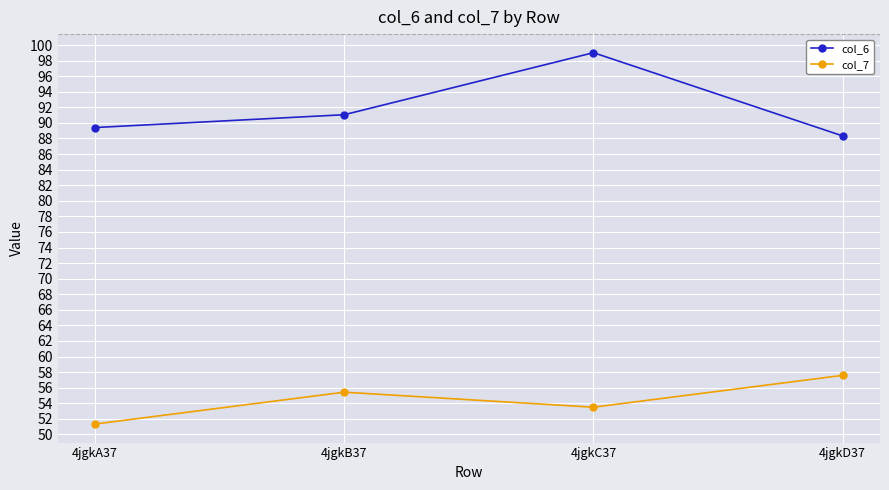

What are all the series names shown in the legend?

col_6, col_7